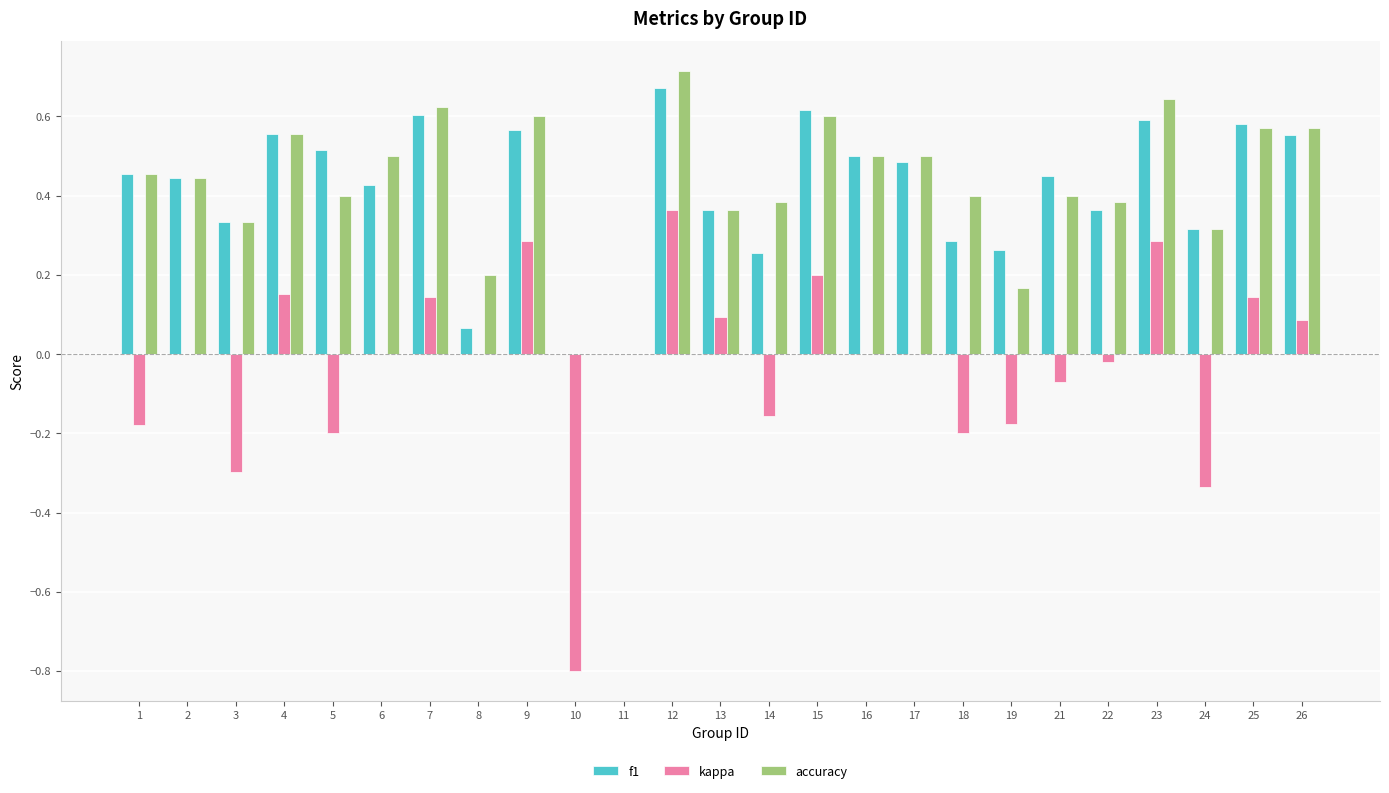

Is it true that f1 equals 0.7 at 12?

True